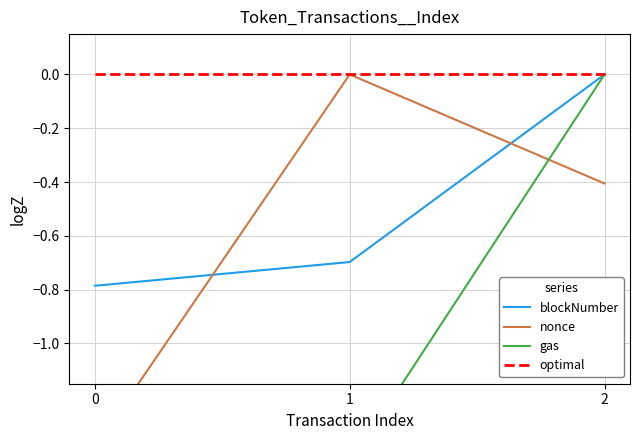

What is the total value across all series at 1?

-2.1